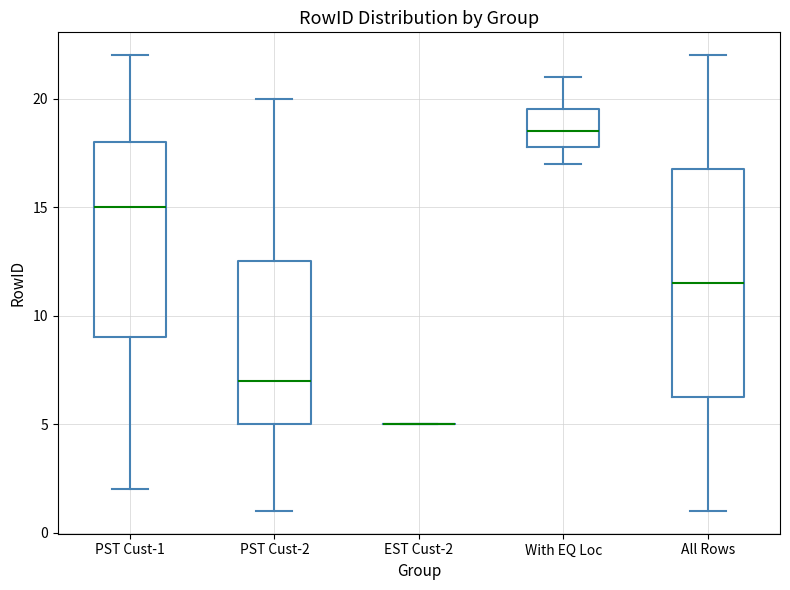

Where does the lower whisker of the box for PST Cust-1 end on the y-axis? The values are not printed on the chart, so give them approximately, as read against the axis.

2.0